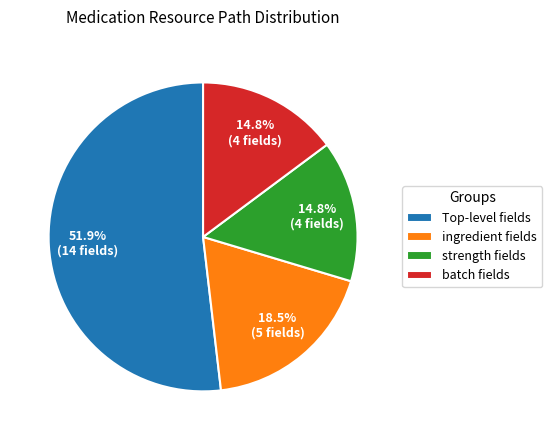

What is the largest slice in the pie chart?

Top-level fields